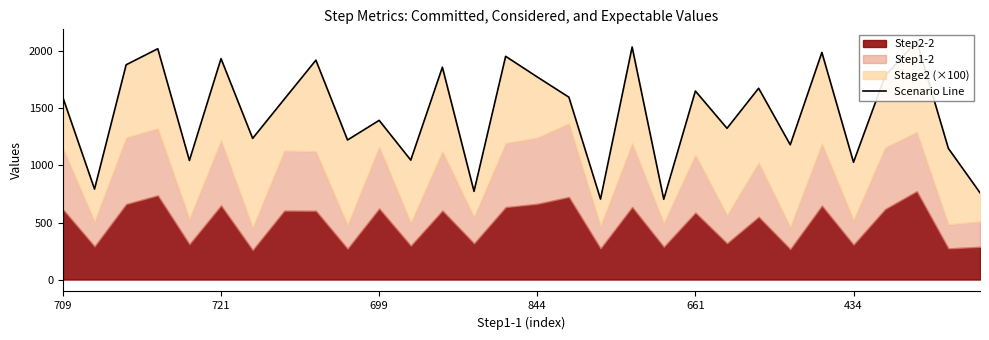

What is the smallest value displayed?

703.9